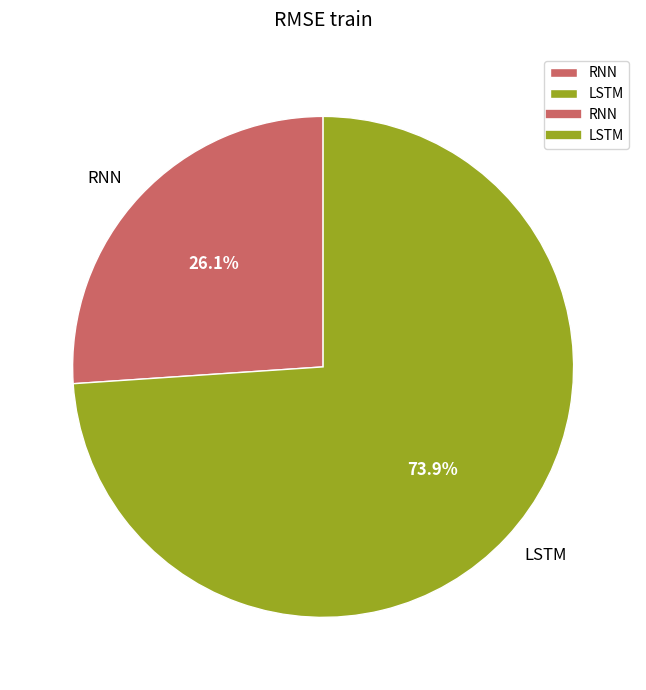

To the nearest percent, what is the combined percentage of LSTM and RNN?

100%